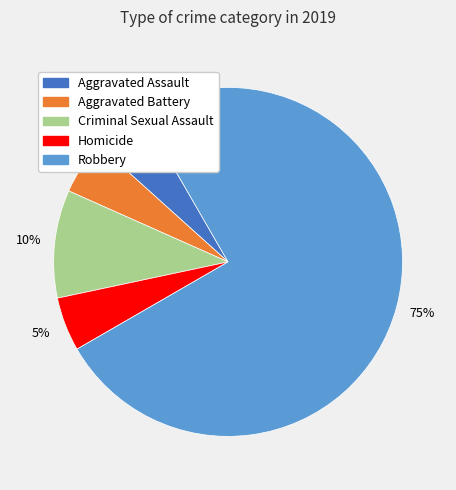

To the nearest percent, what portion does Homicide represent?

5%